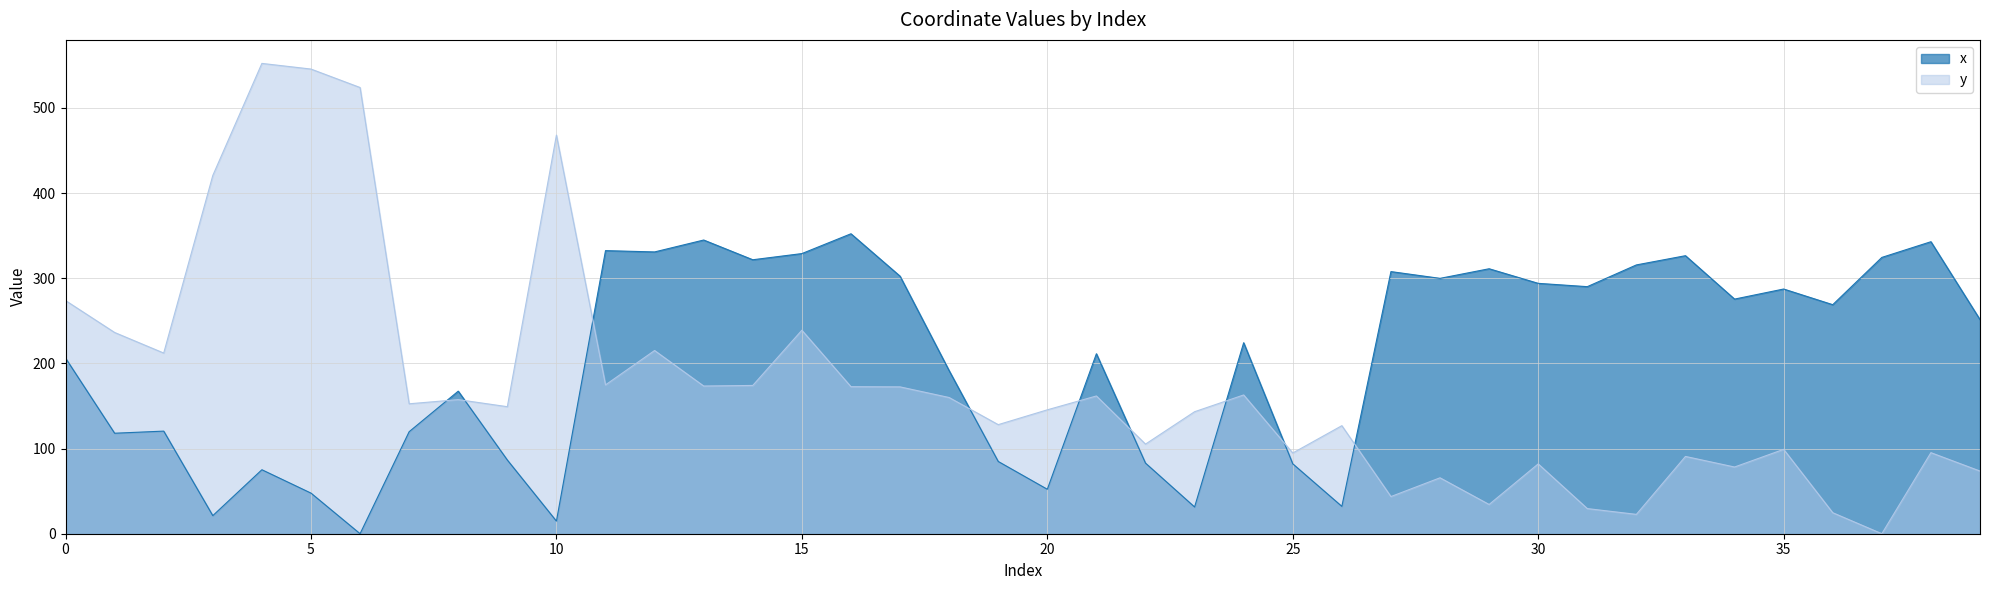

Is it true that y equals 159.9 at 18?

True